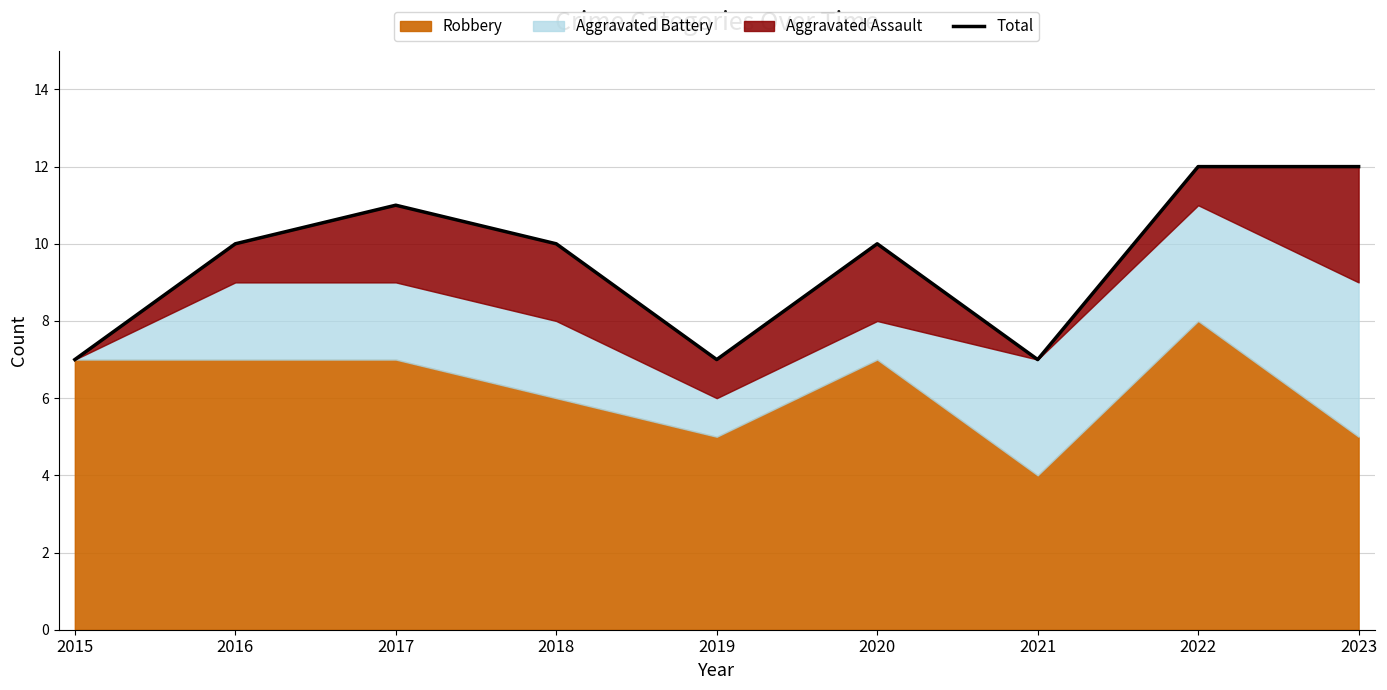

At which category does the data reach its first local valley?

2019